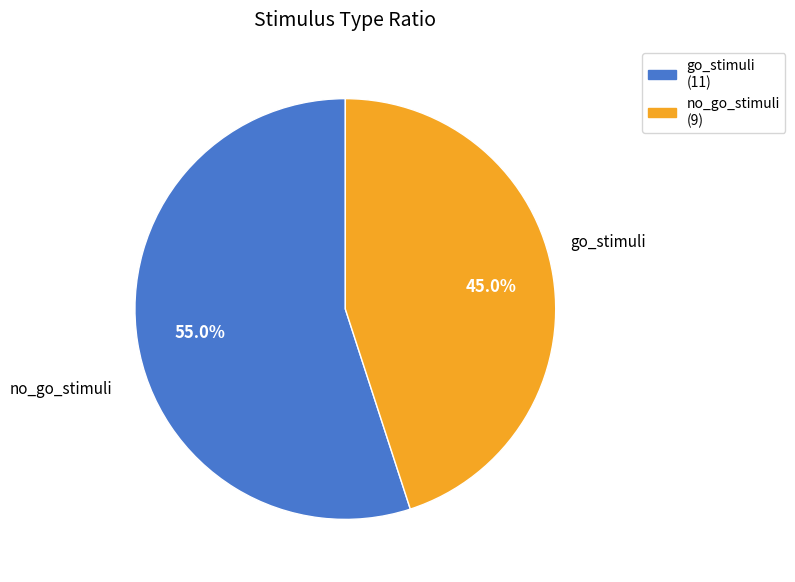

Is there a majority slice in this chart?

Yes